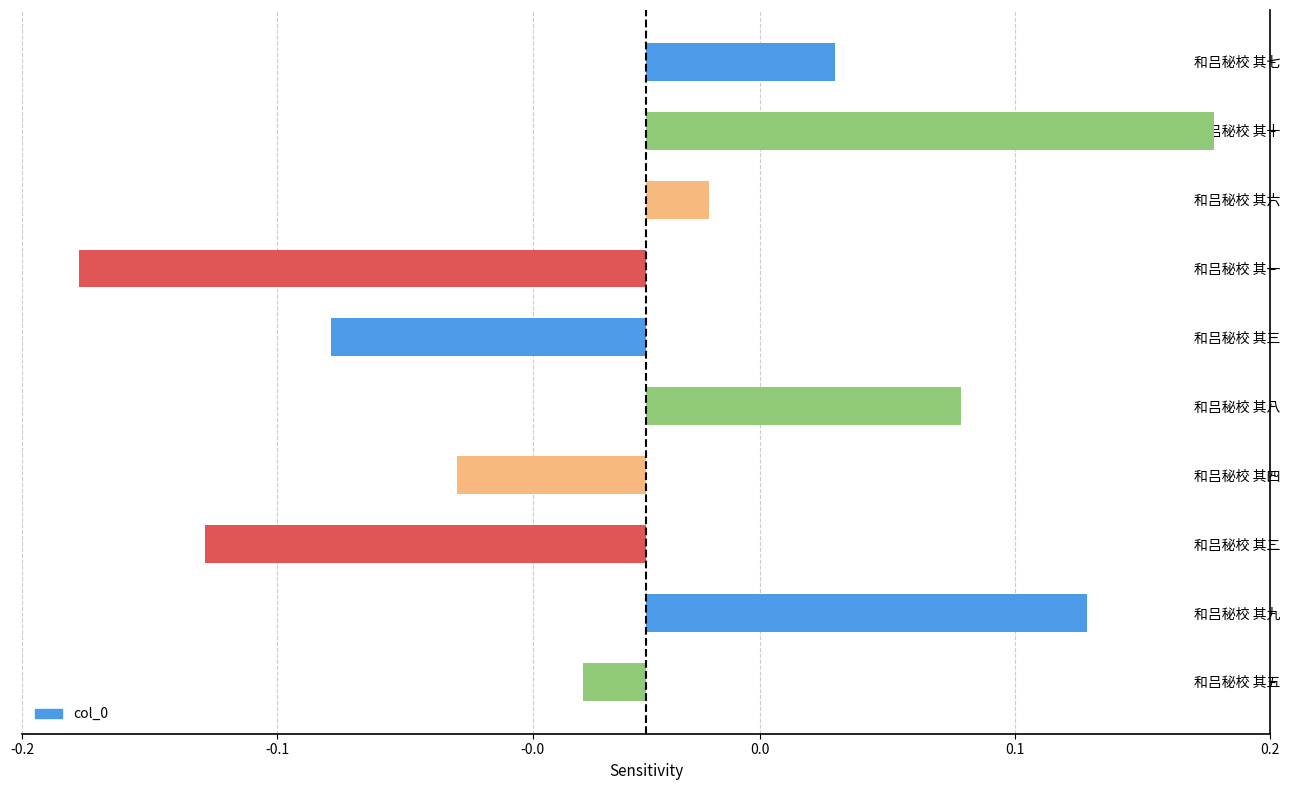

Are the bars horizontal?

Yes